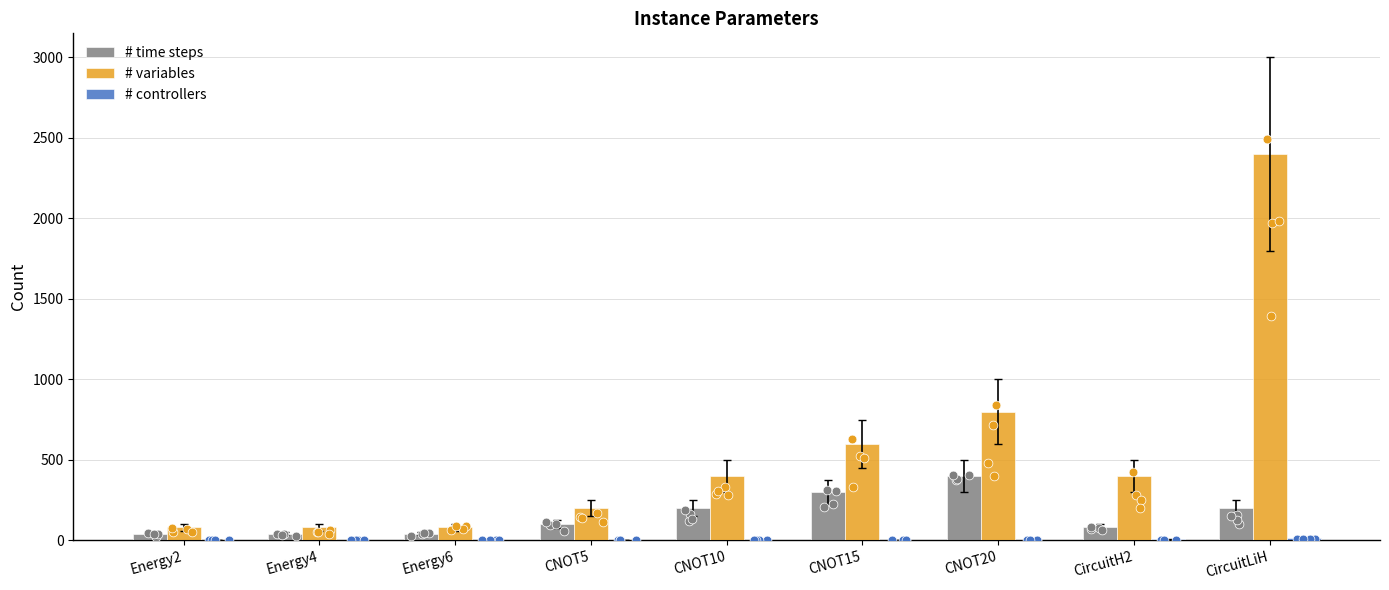

At which category is the sum across all series the highest?

CircuitLiH